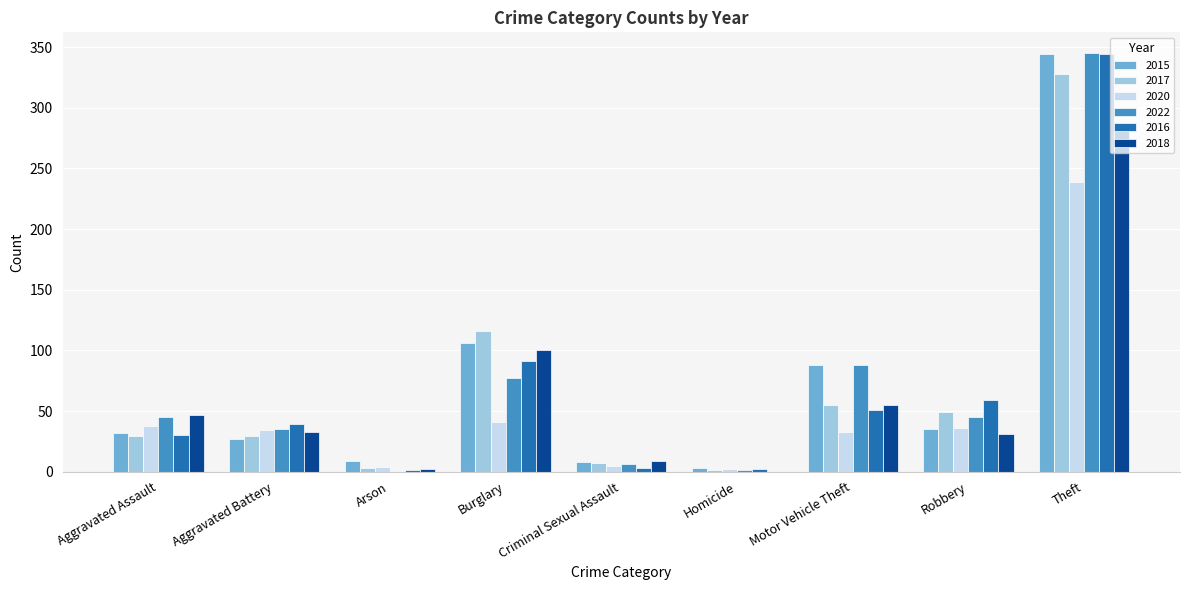

What is the total value across all series at Aggravated Assault?

221